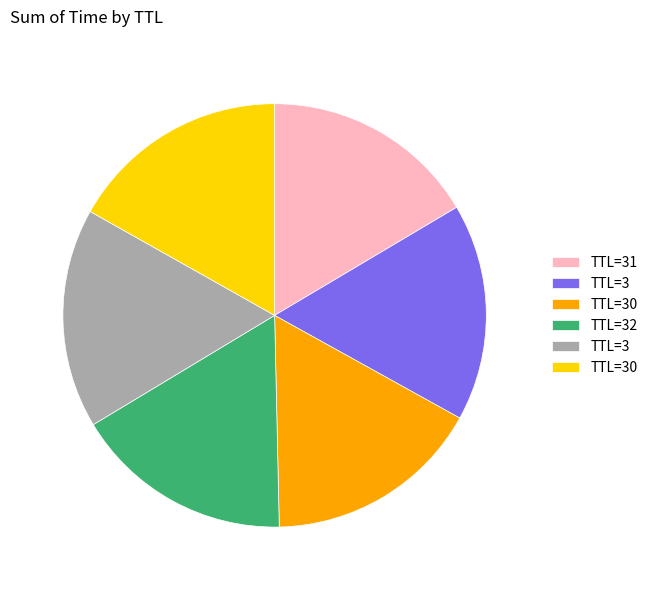

Is there a majority slice in this chart?

No